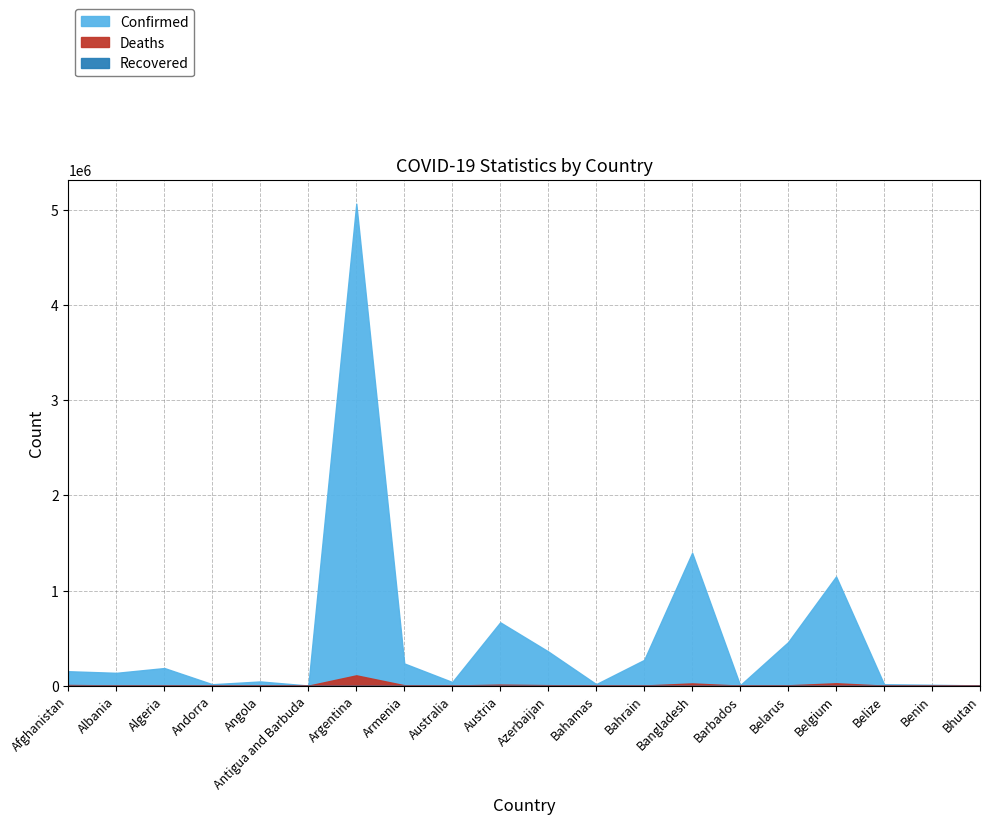

What is the total value across all series at Austria?

676638